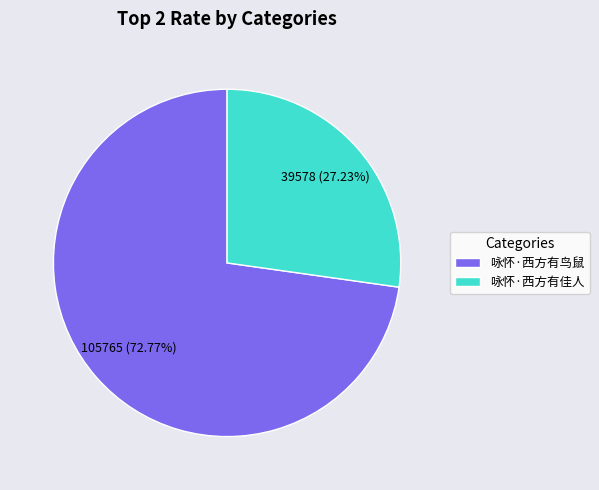

Rank the categories by value from highest to lowest.

咏怀·西方有鸟鼠, 咏怀·西方有佳人